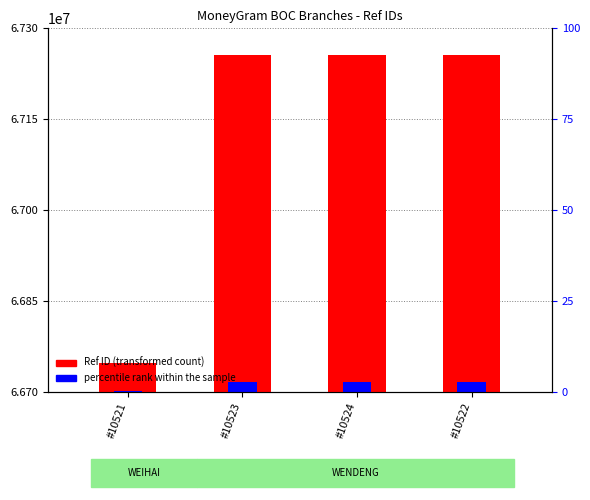

The value of percentile rank within the sample at #10523 is 98324255.6. True or false?

False